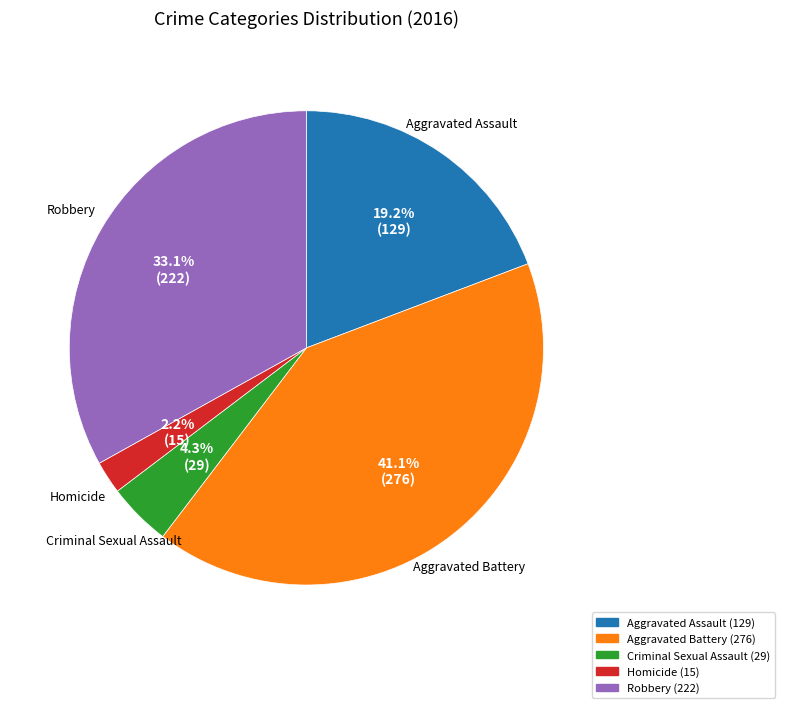

Is there a majority slice in this chart?

No